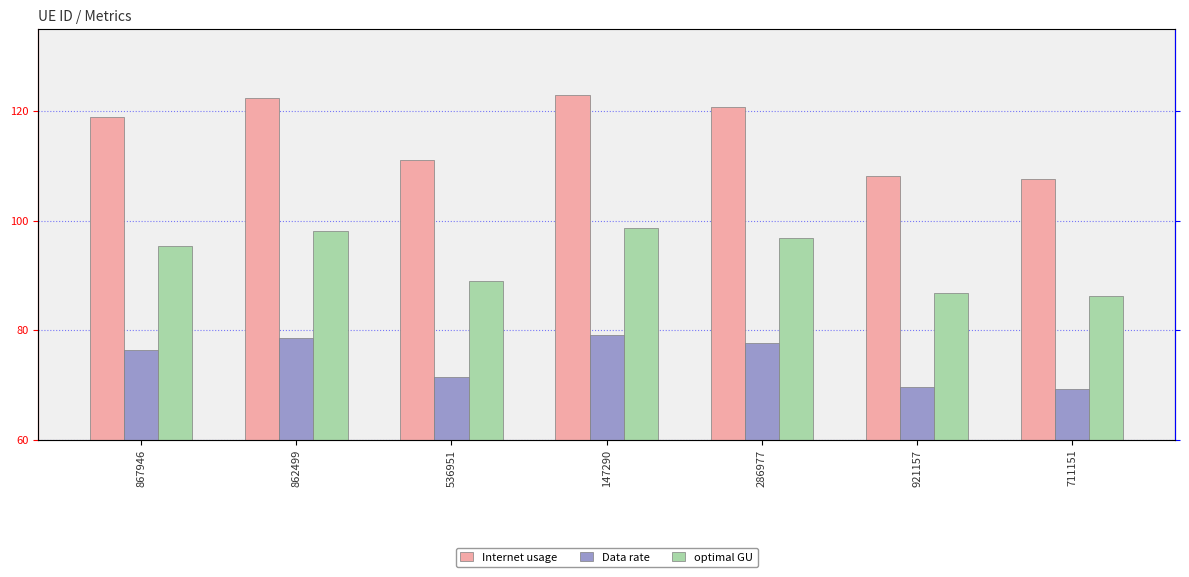

Between 921157 and 536951, which is larger?

536951